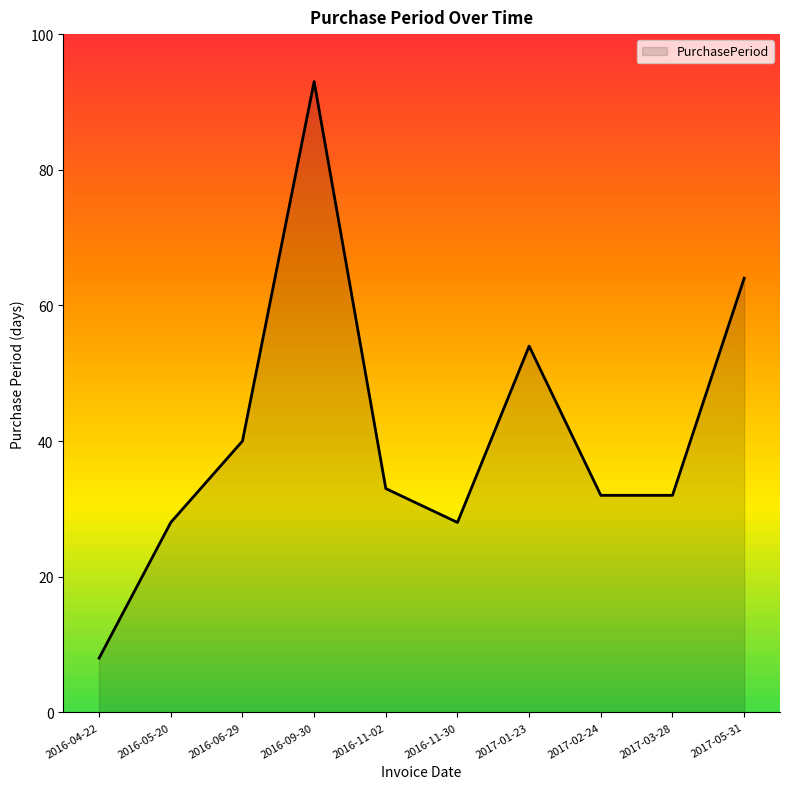

Which label corresponds to the smallest value in the chart?

2016-04-22